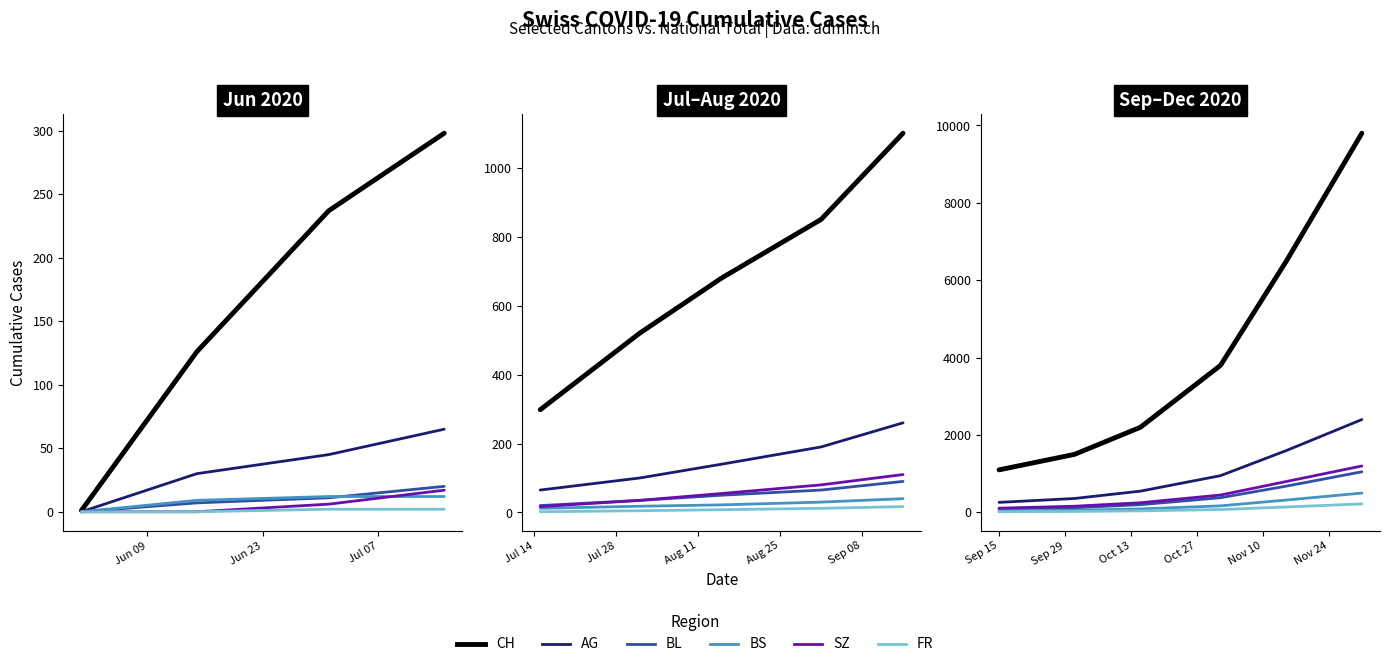

How many values in the SZ series are below 6?

2